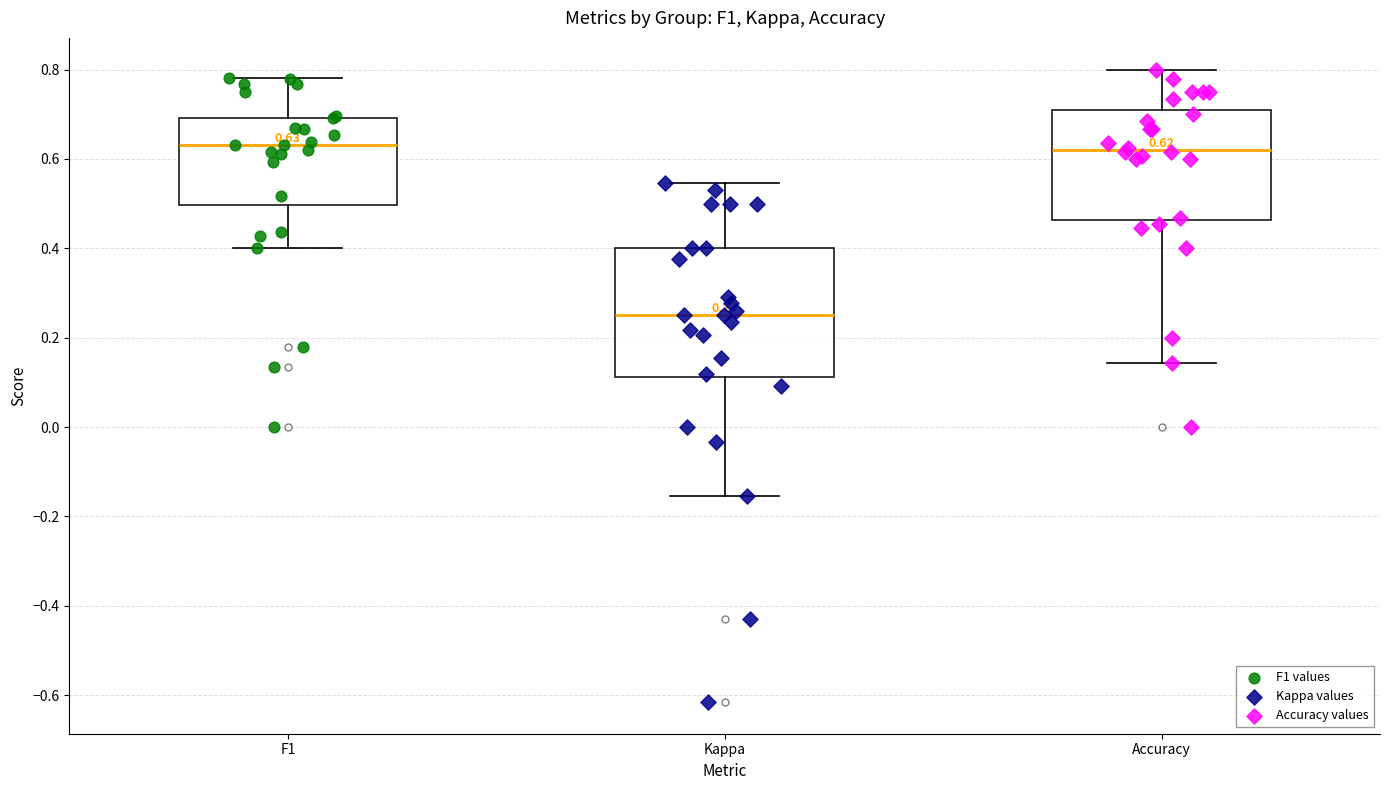

Comparing the boxes themselves (not the whiskers), which one is the tallest?

Kappa